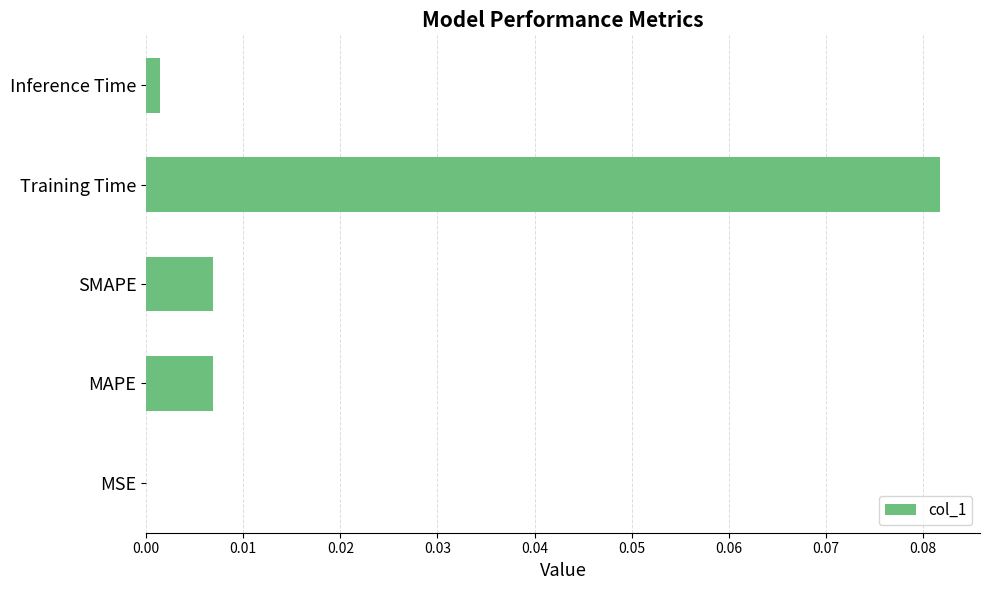

Which category has the highest value across all series?

Training Time